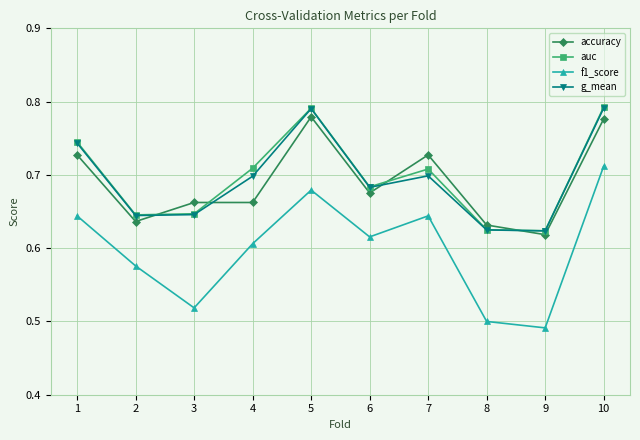

What is the difference between the highest and lowest values at 9?

0.1